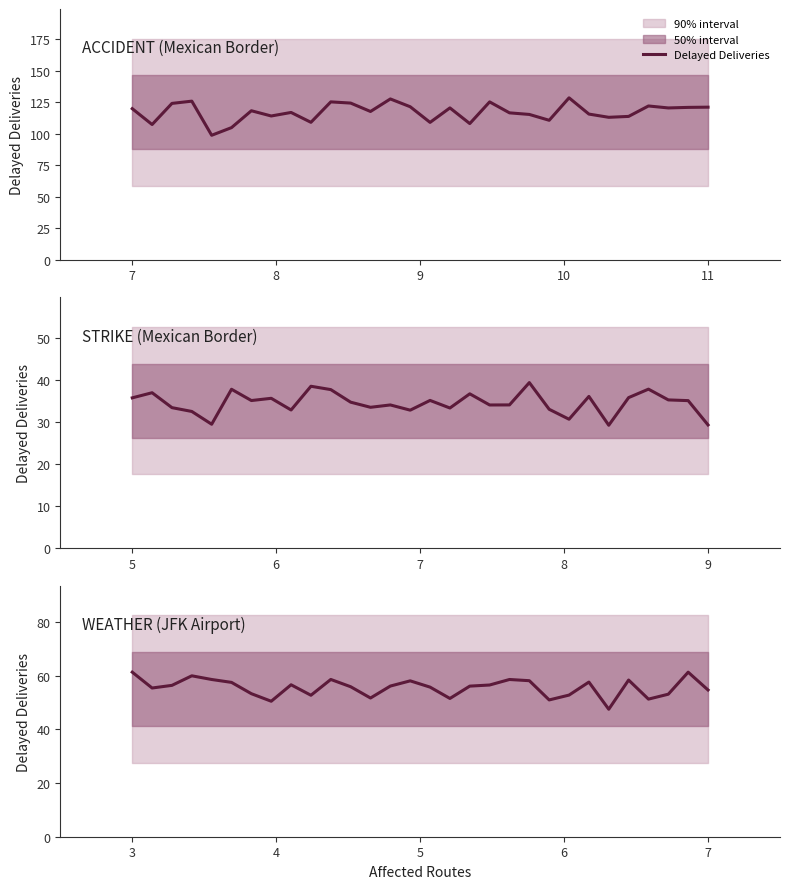

What is the difference between the values at 9 and 10?

1.4